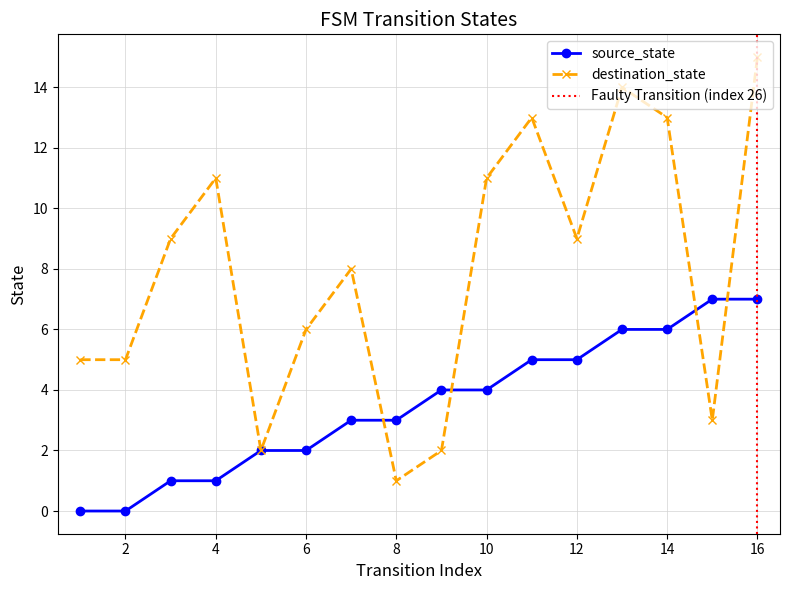

At which label does destination_state reach its peak?

16